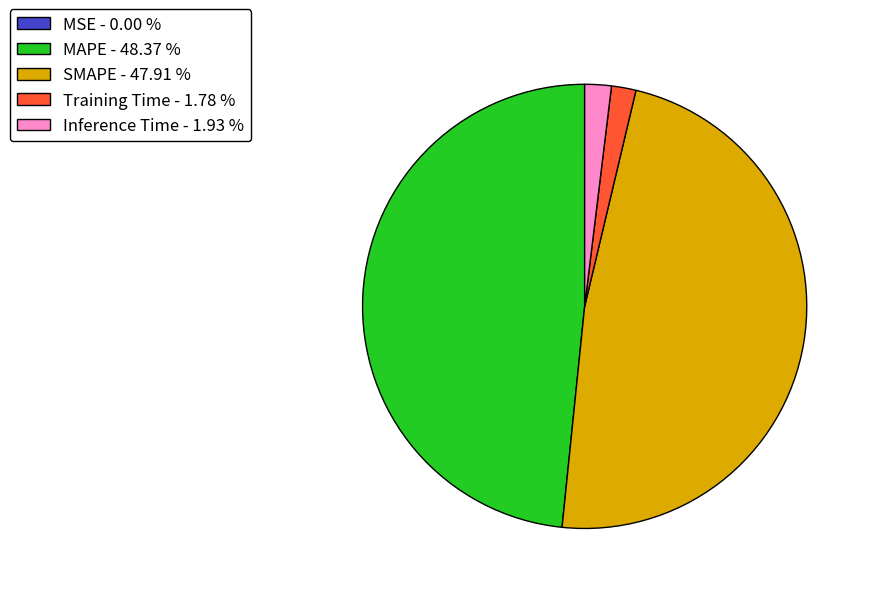

Does any single category account for the majority?

No